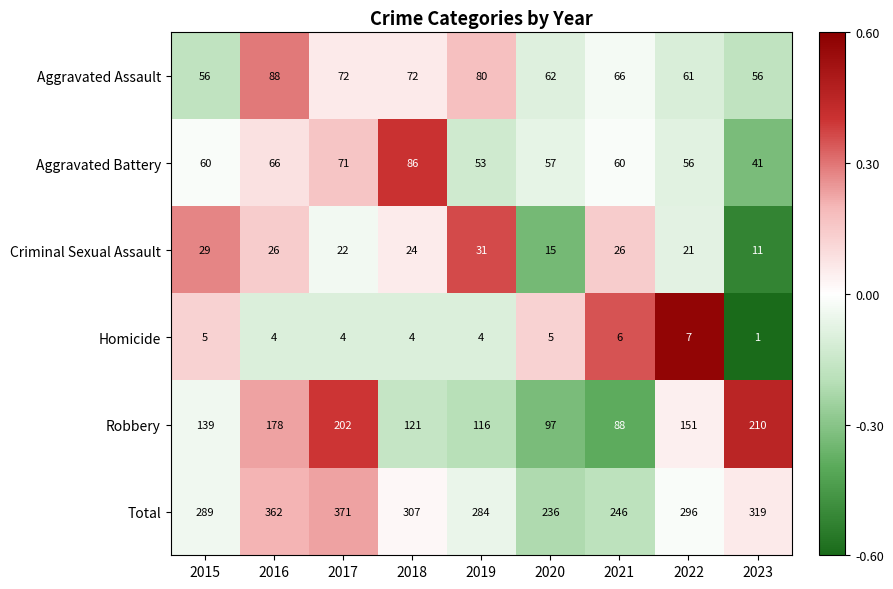

How many data points in Total are less than 296?

4